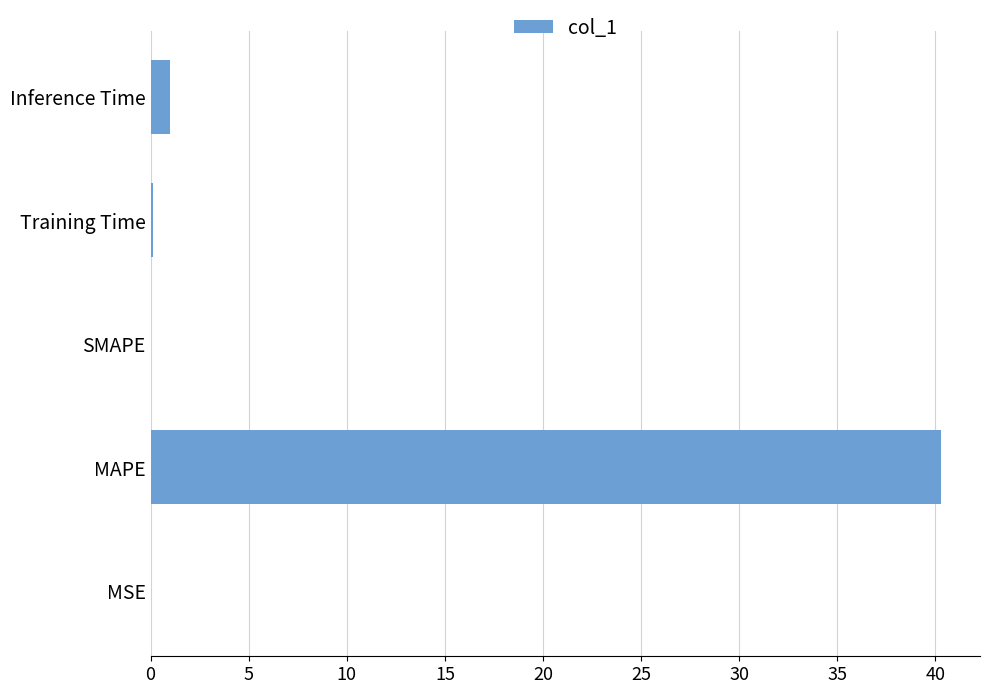

What is the sum of all values?

41.4